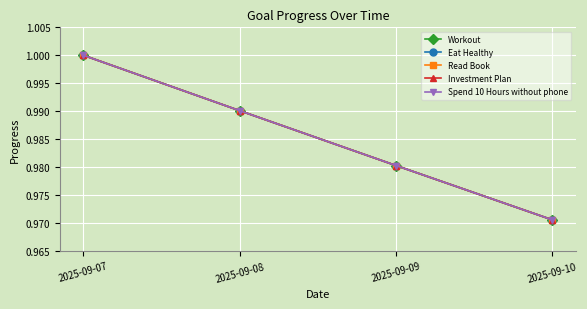

Reading right to left, extract all data points from this chart.

Workout: 1.0	1.0	1.0	1.0
Eat Healthy: 1.0	1.0	1.0	1.0
Read Book: 1.0	1.0	1.0	1.0
Investment Plan: 1.0	1.0	1.0	1.0
Spend 10 Hours without phone: 1.0	1.0	1.0	1.0